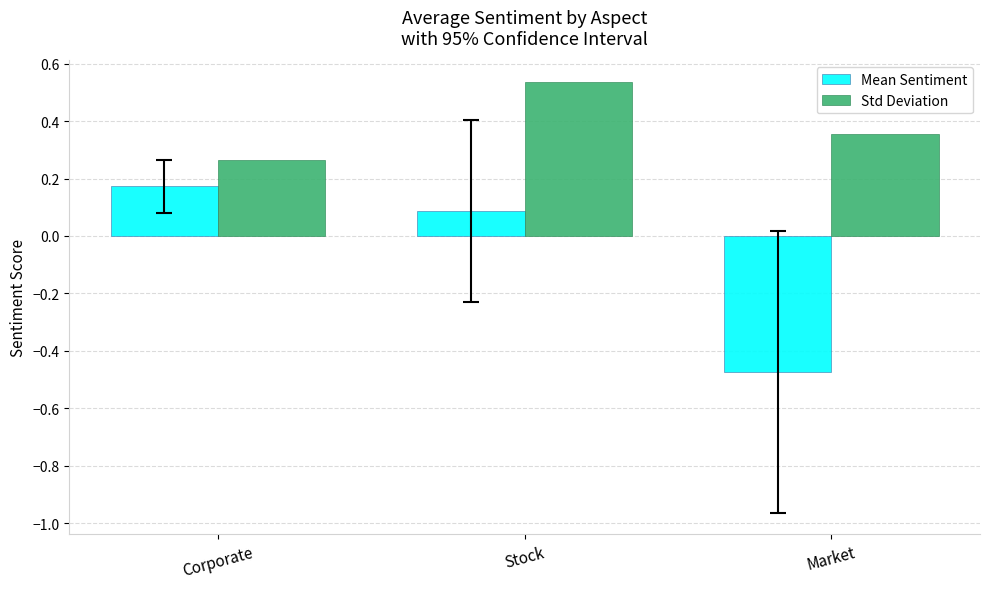

True or false: Mean Sentiment has a value of 0.0 at Stock.

False